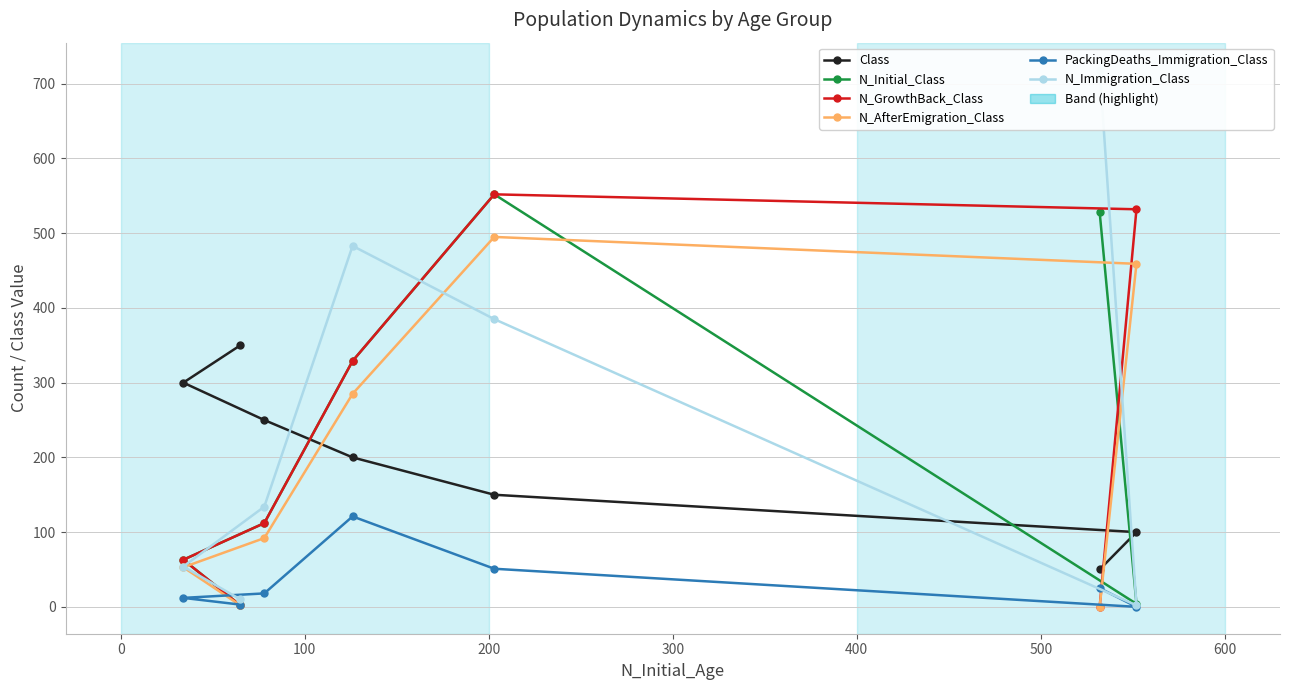

What is the difference between the N_AfterEmigration_Class values at 400 and 100?

442